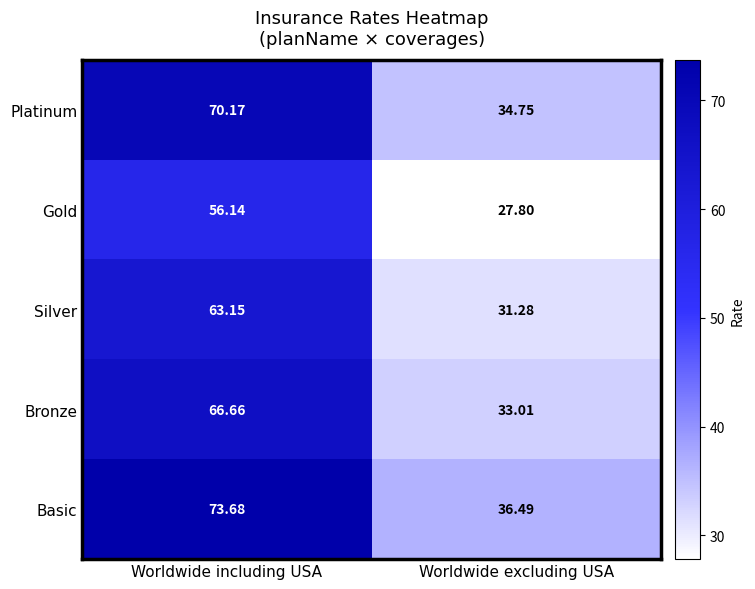

Rank the series by their average value, from highest to lowest.

Basic, Platinum, Bronze, Silver, Gold